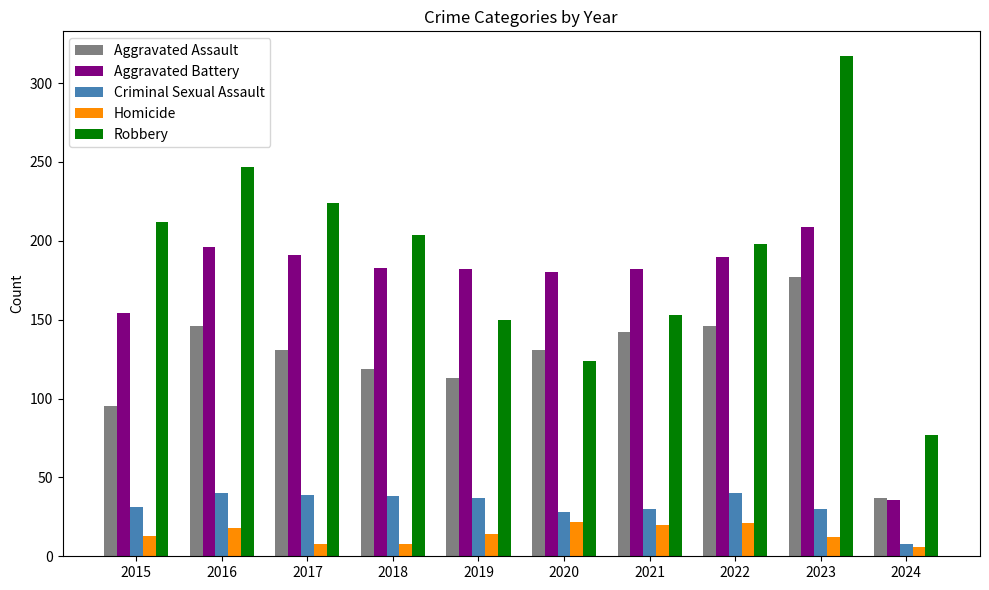

What is the total value across all series at 2023?

745